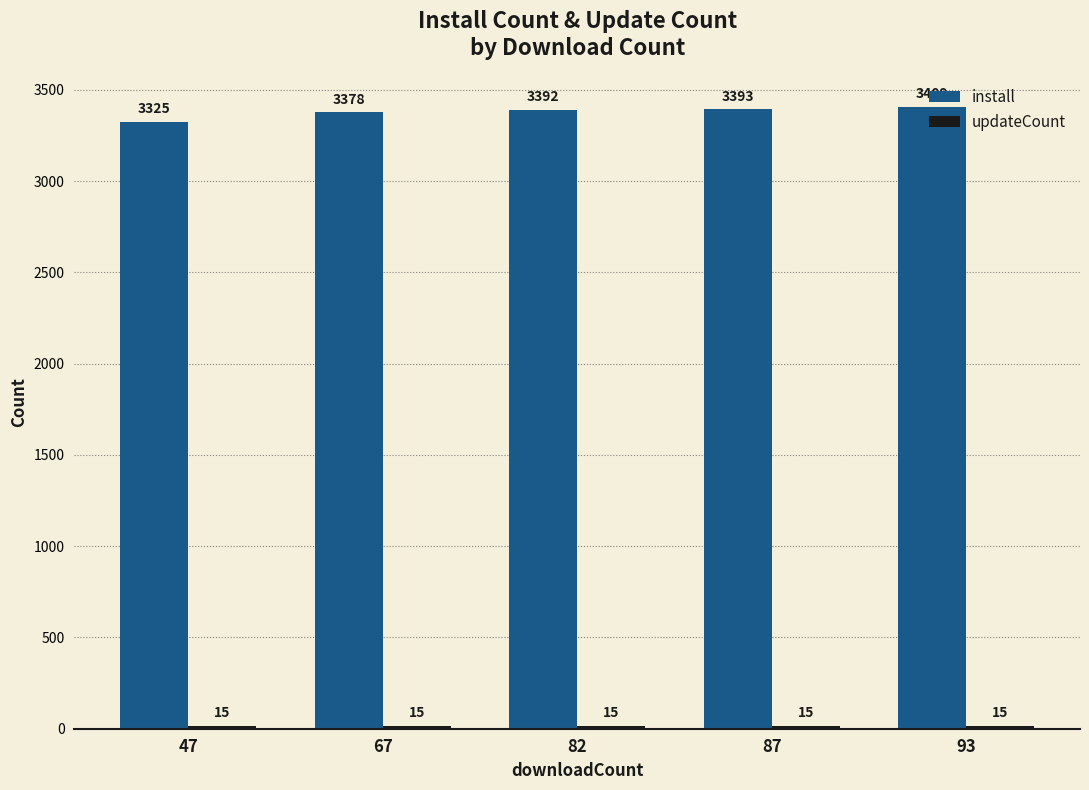

Are the bars grouped side by side (vs. stacked)?

Yes